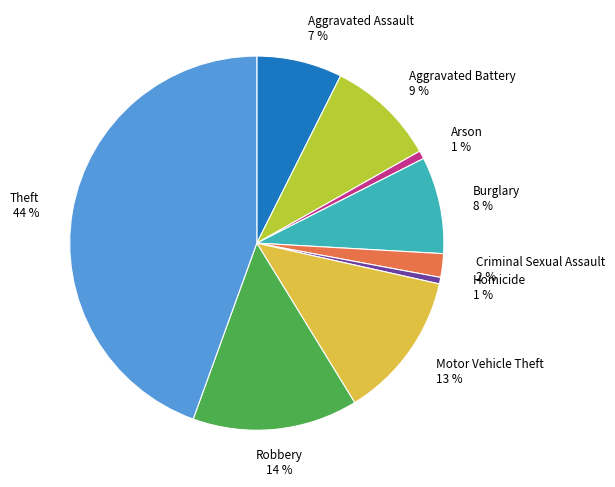

Does any single category account for the majority?

No